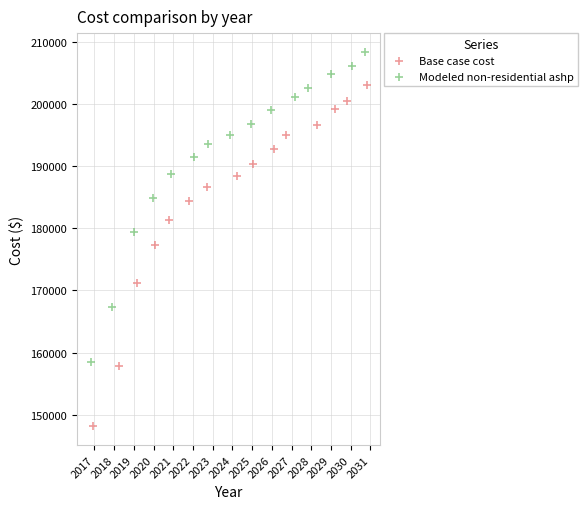

Which series has the widest spread of Y values?

Base case cost